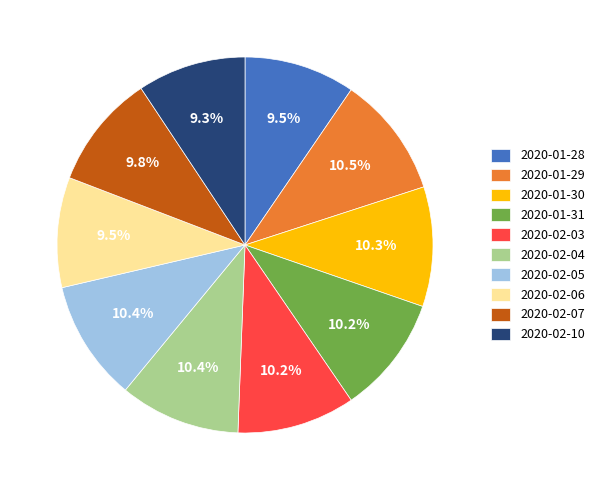

What percentage do 2020-02-03 and 2020-02-10 together represent?

19.5%